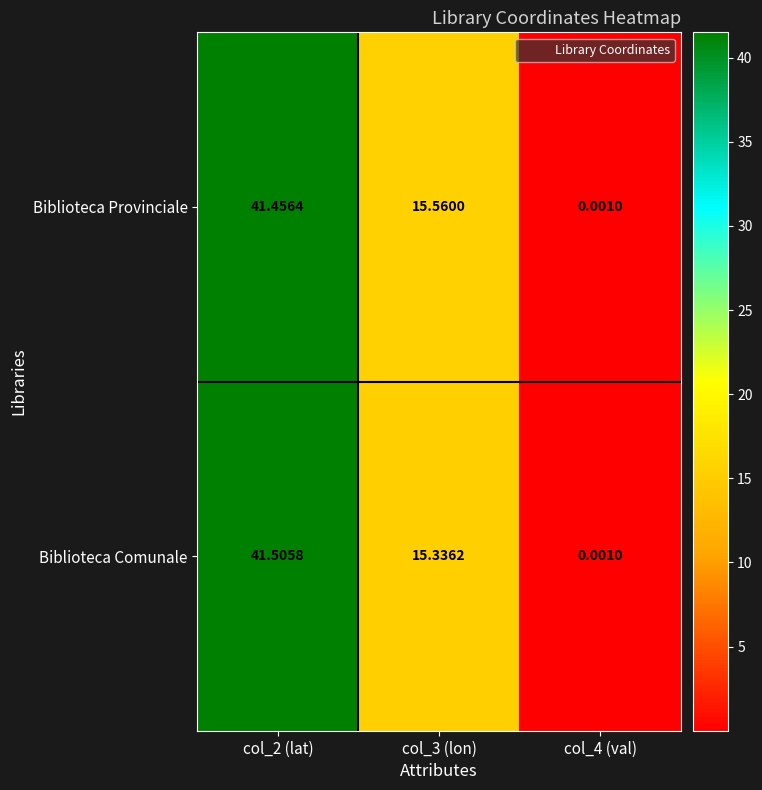

What is the greatest value displayed?

41.5